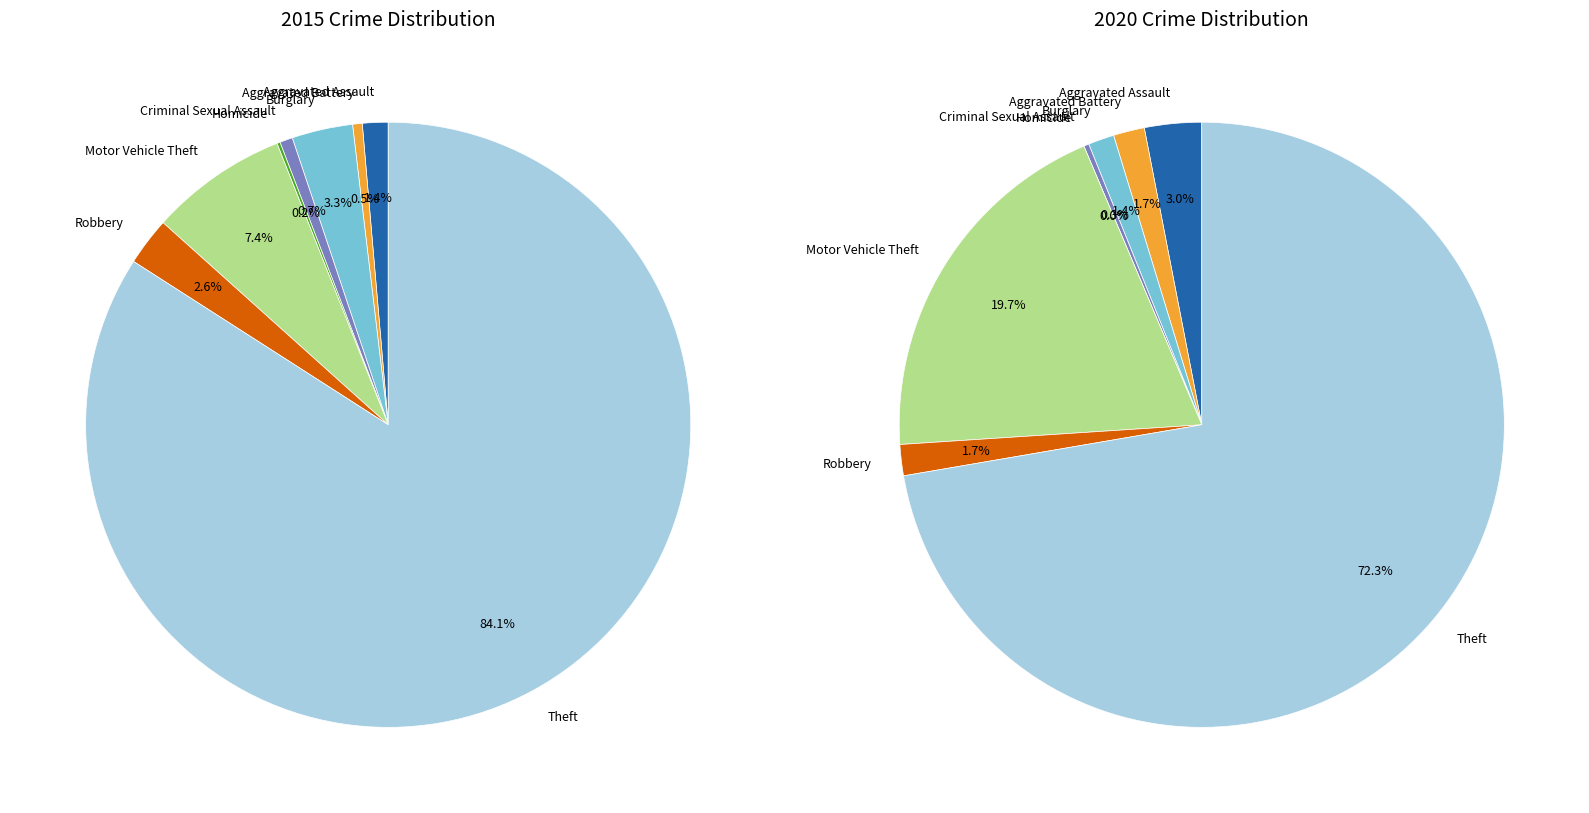

Do 3 and values_2015 together represent more than half of the pie?

No